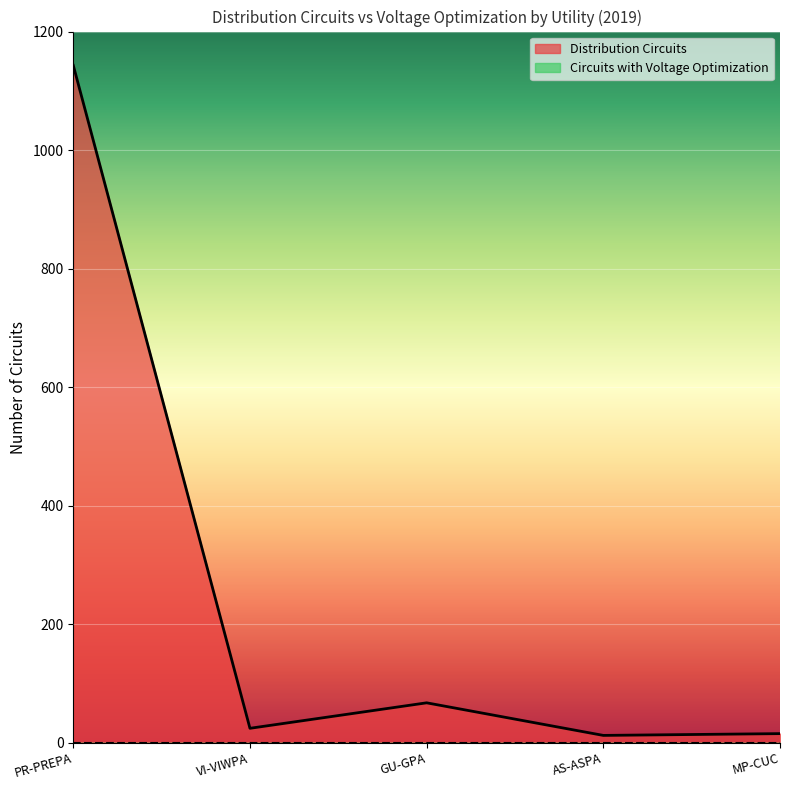

What is the average value?

252